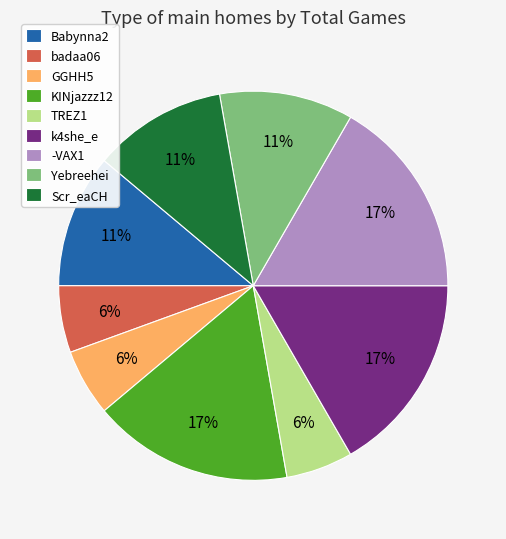

To the nearest percent, what is the difference between the largest and smallest slice percentages?

11%